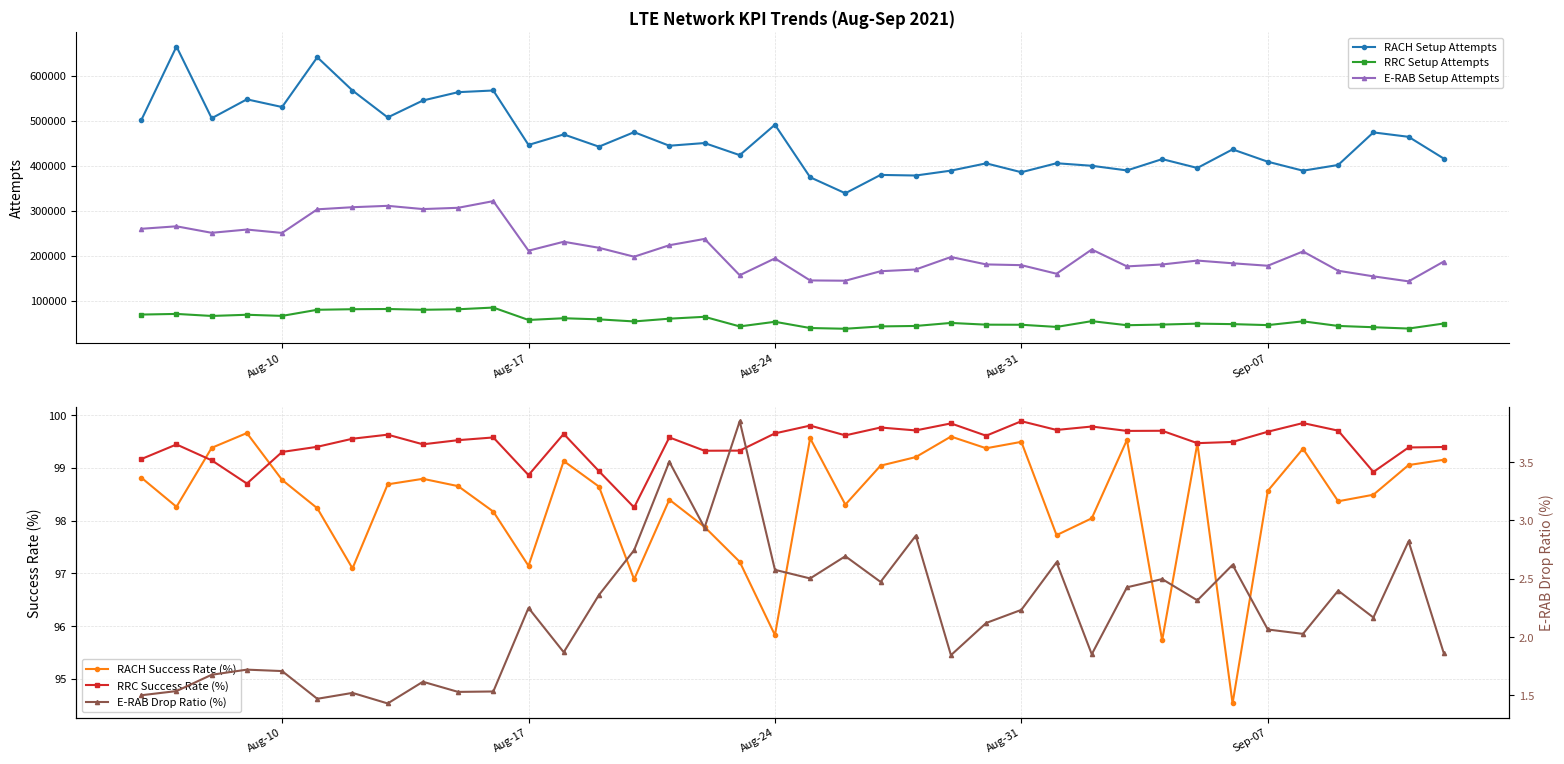

How many lines are shown in the chart?

6